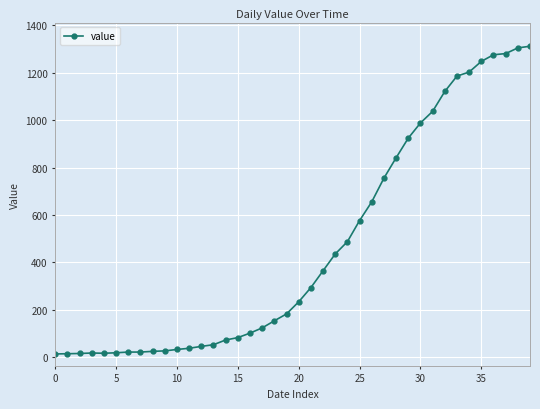

What is the greatest value displayed?

1312